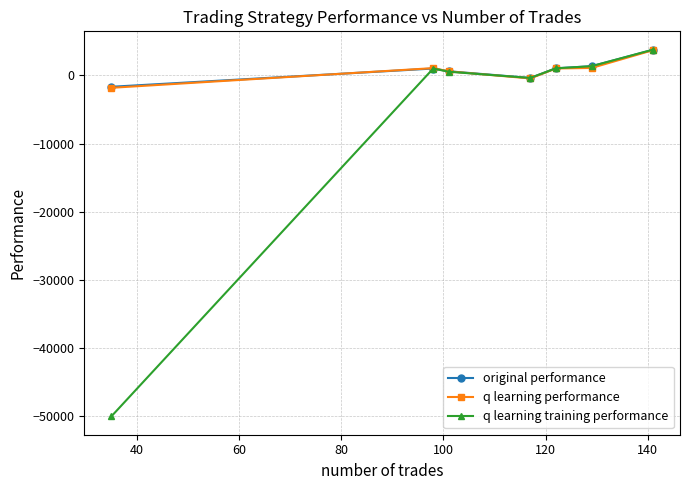

What is the average value of the q learning performance series?

753.2